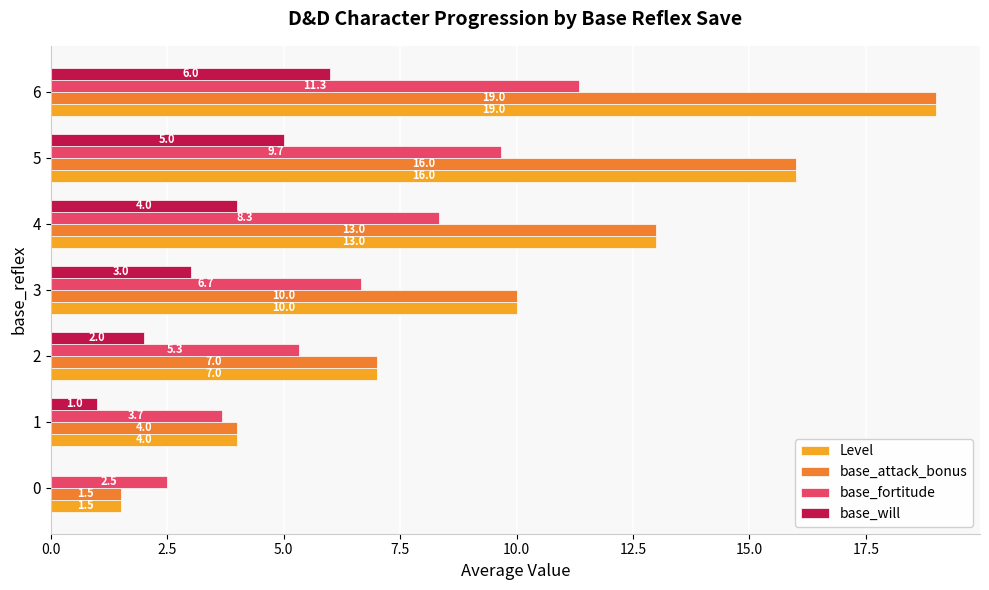

At which category is the sum across all series the highest?

6